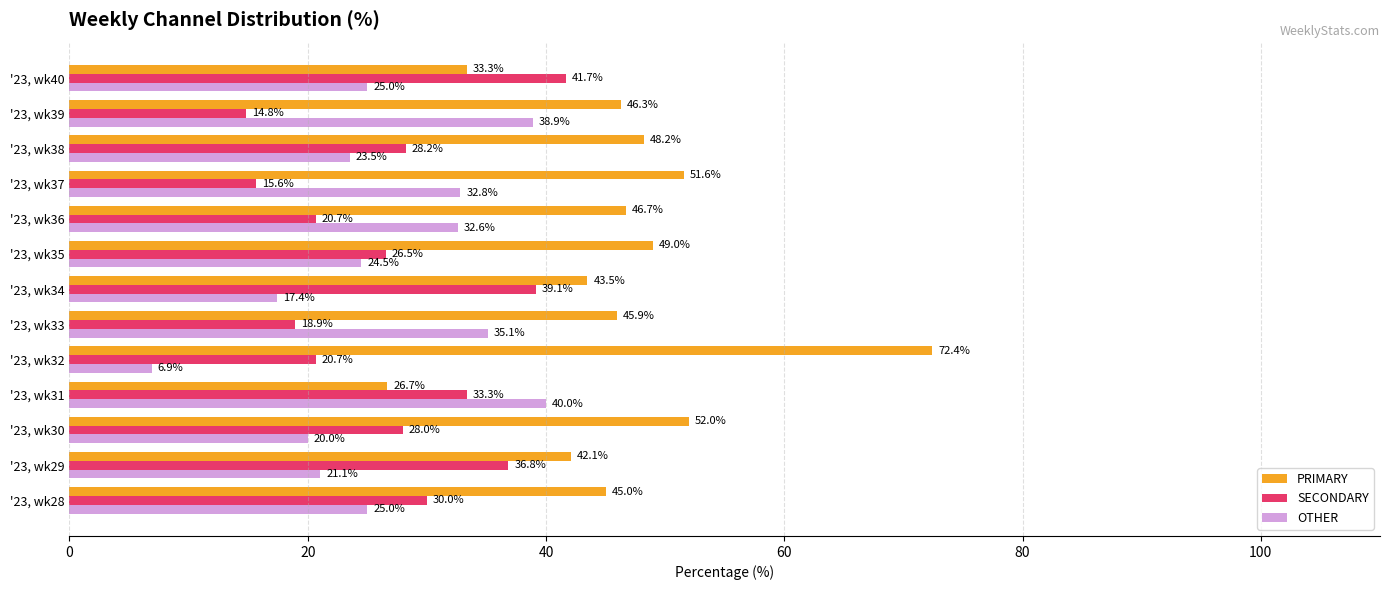

Rank the series at '23, wk40 from lowest to highest value.

OTHER, PRIMARY, SECONDARY